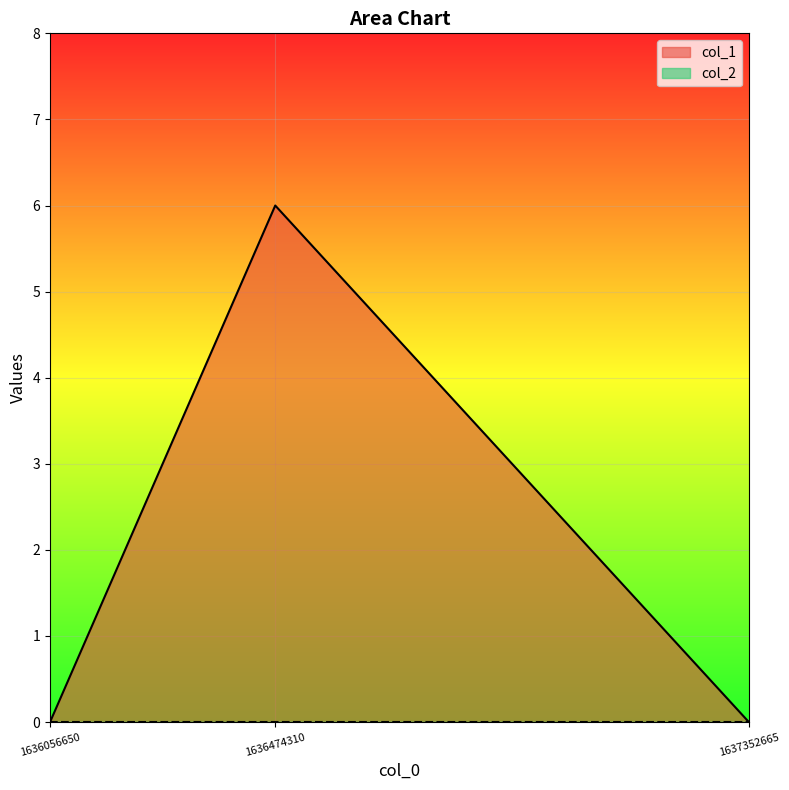

How many positive values are there?

1